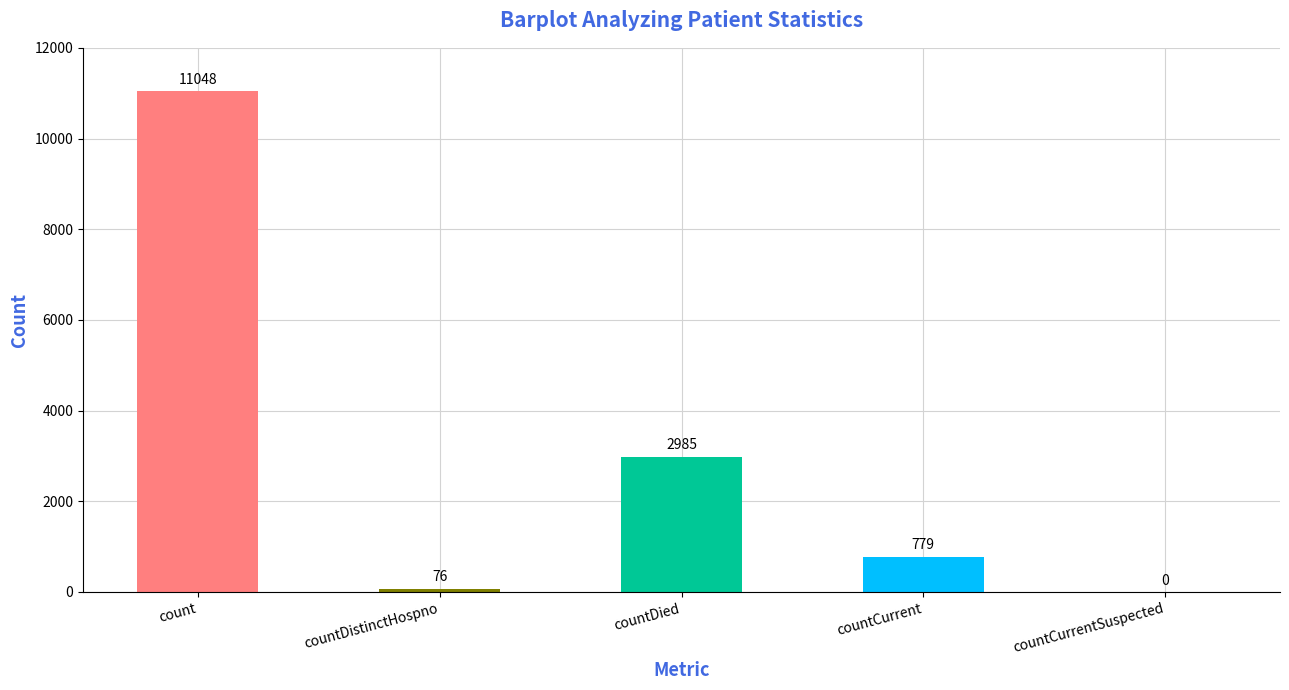

What is the sum of the values at countDied and count?

14033